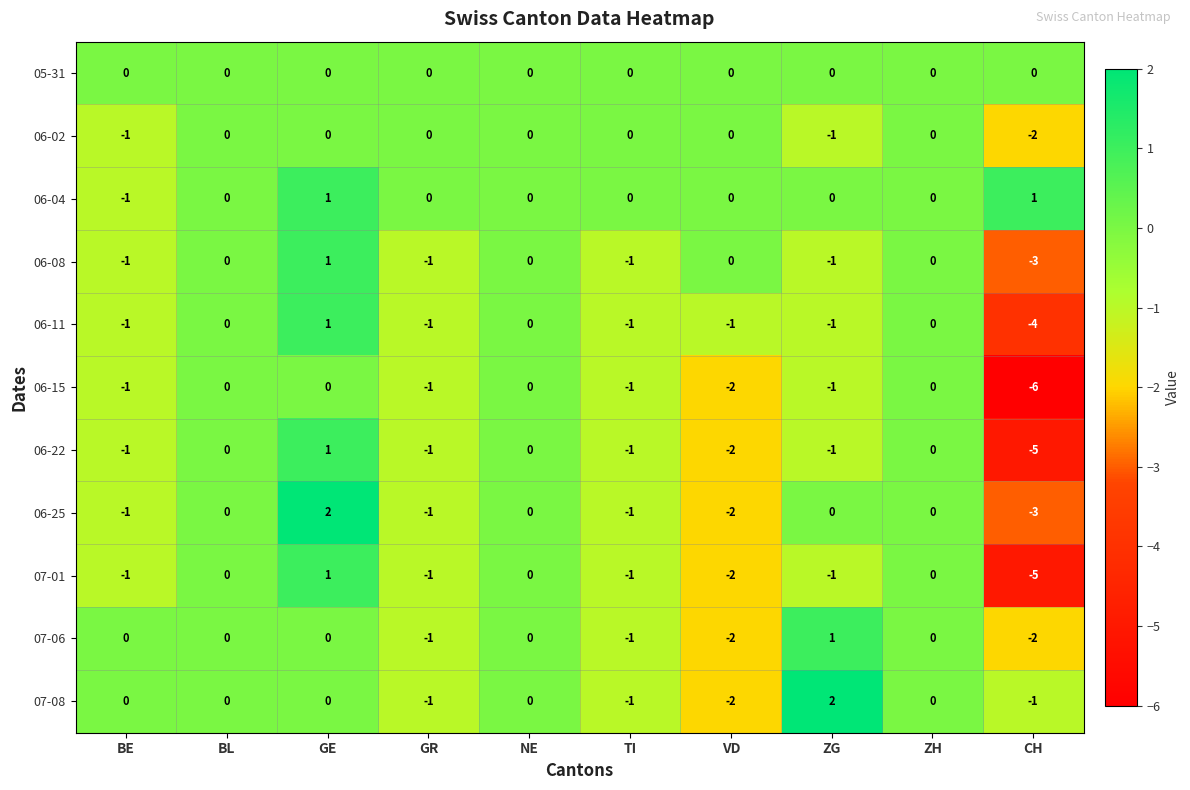

Which series changed the most between BL and CH?

06-15